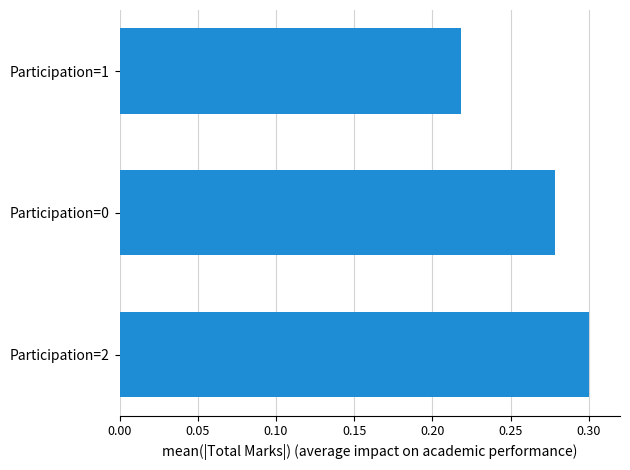

What is the sum of the values at Participation=1 and Participation=2?

0.5